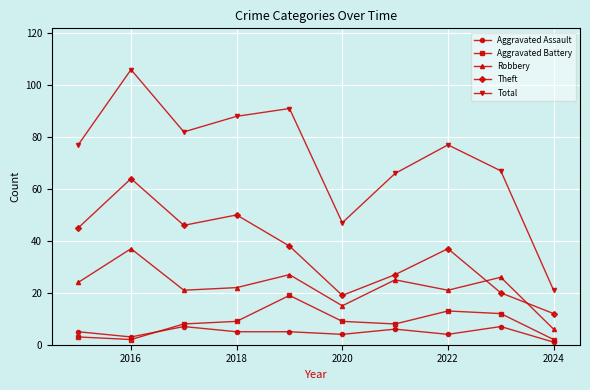

Rank the series by their maximum value, from lowest to highest.

Aggravated Assault, Aggravated Battery, Robbery, Theft, Total